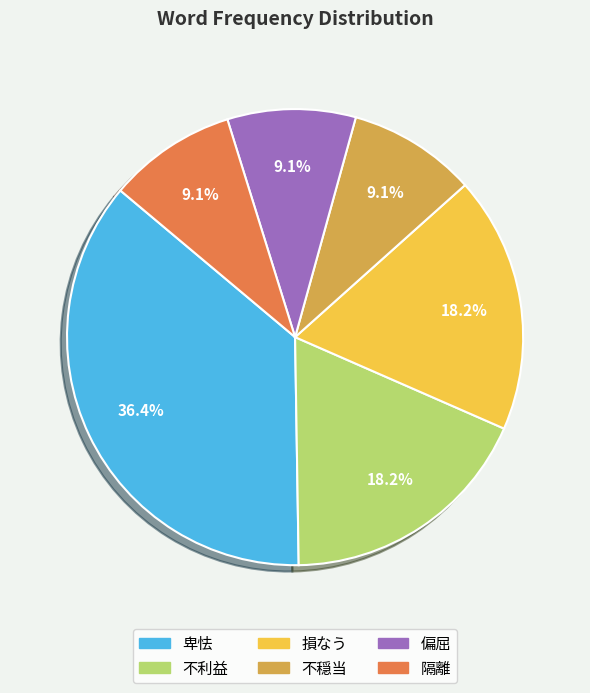

Does 不穏当 account for over 50% of the chart?

No